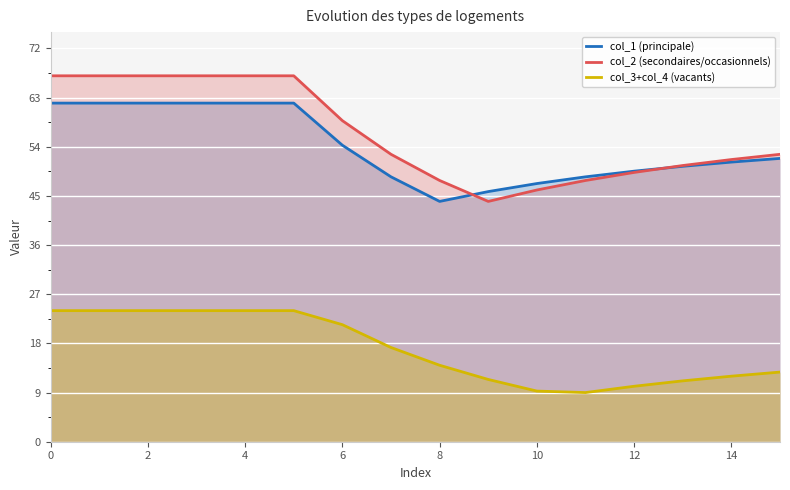

Which series has the largest range (max minus min)?

col_2 (secondaires/occasionnels)